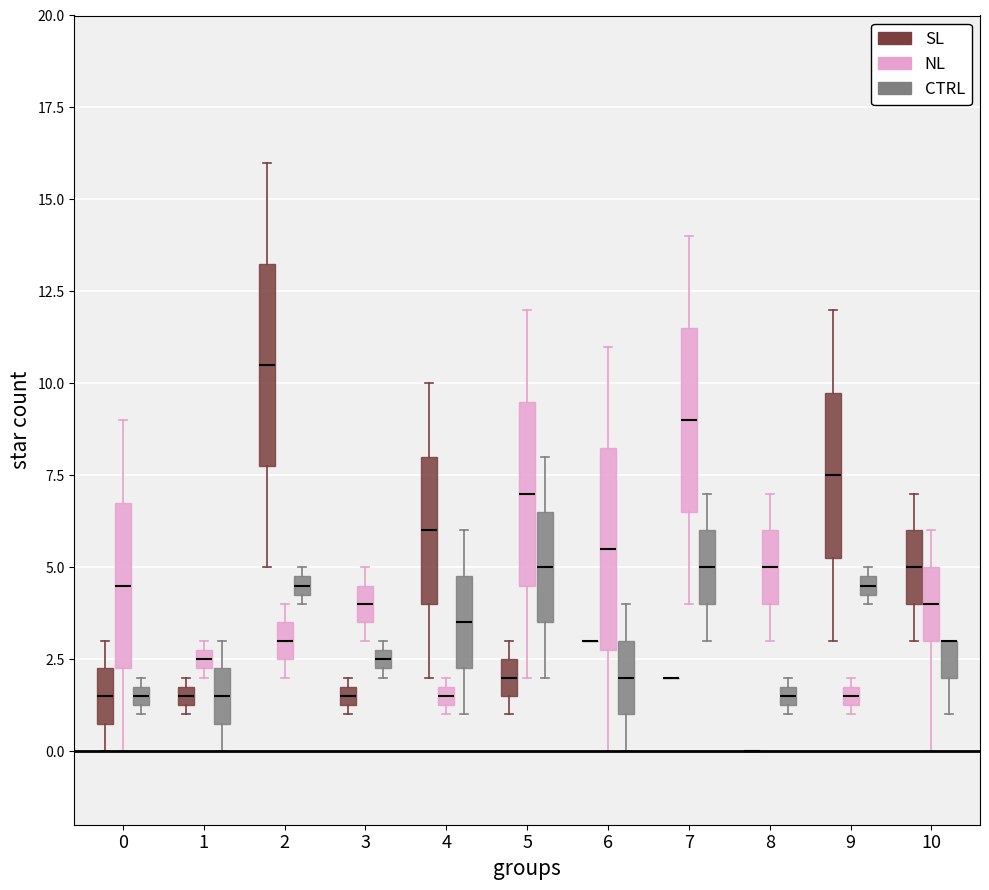

Where is the upper edge of the box for 3 (CTRL) on the y-axis? The values are not printed on the chart, so give them approximately, as read against the axis.

3.0